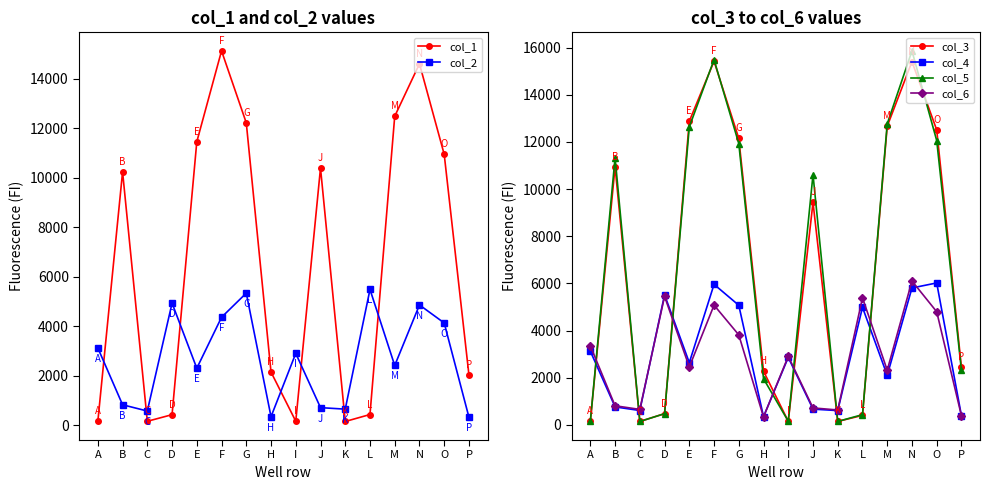

List the labels in order of col_2 value, largest first.

L, G, D, N, F, O, A, I, M, E, B, J, K, C, H, P